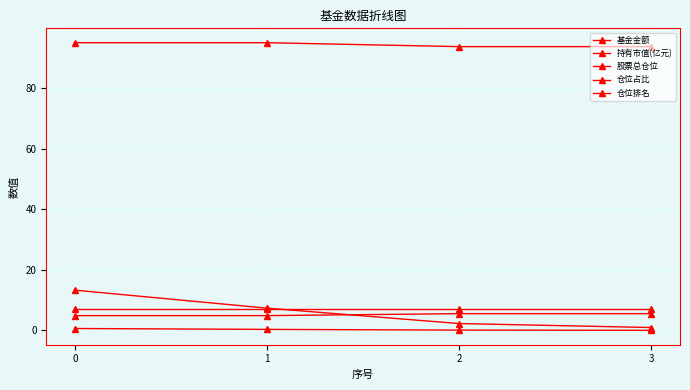

At 0, list the series in order from largest to smallest.

股票总仓位, 基金金额, 仓位排名, 仓位占比, 持有市值(亿元)